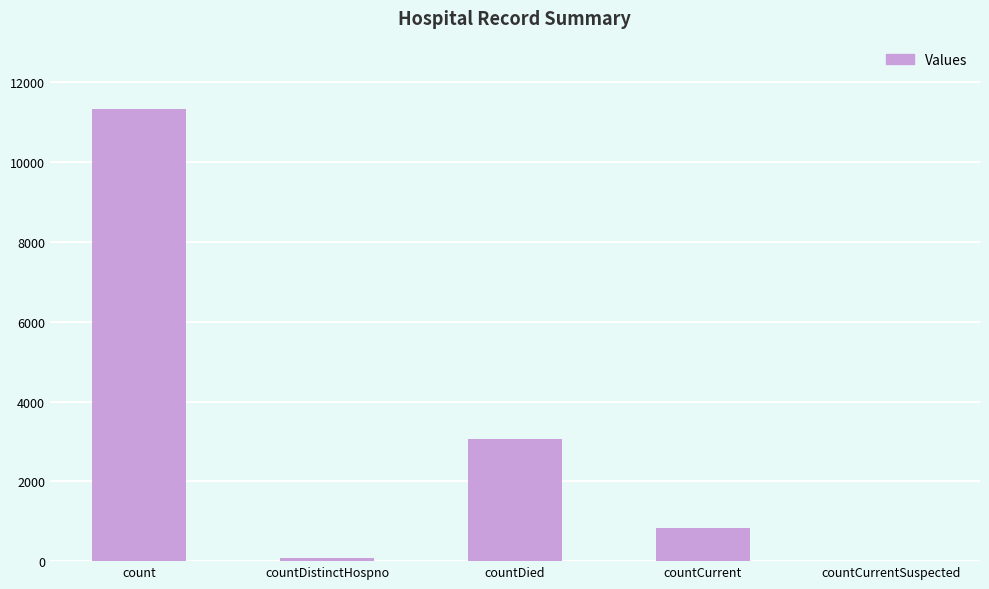

True or false: the data shows 0 at countCurrentSuspected.

True